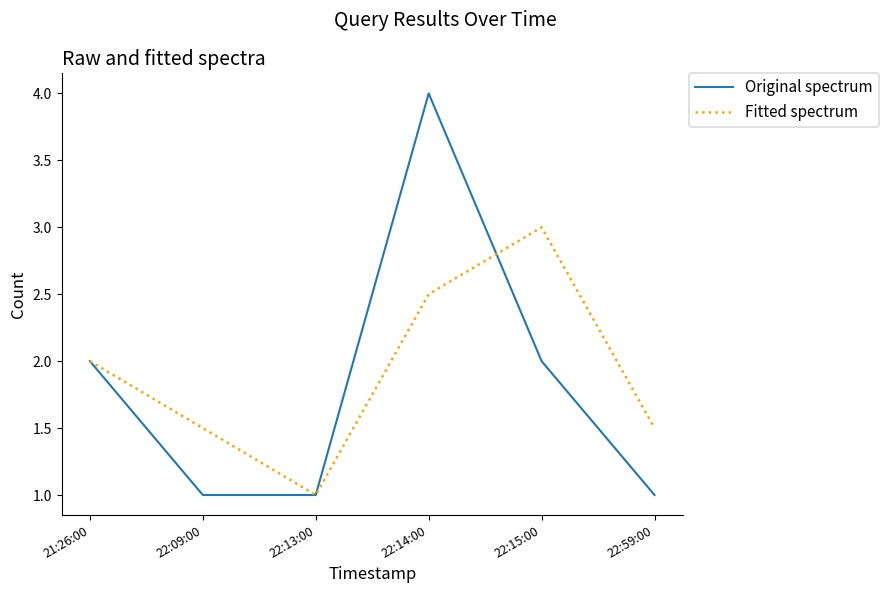

Is the value of Fitted spectrum at 22:09:00 greater than the value of Original spectrum at 22:13:00?

Yes